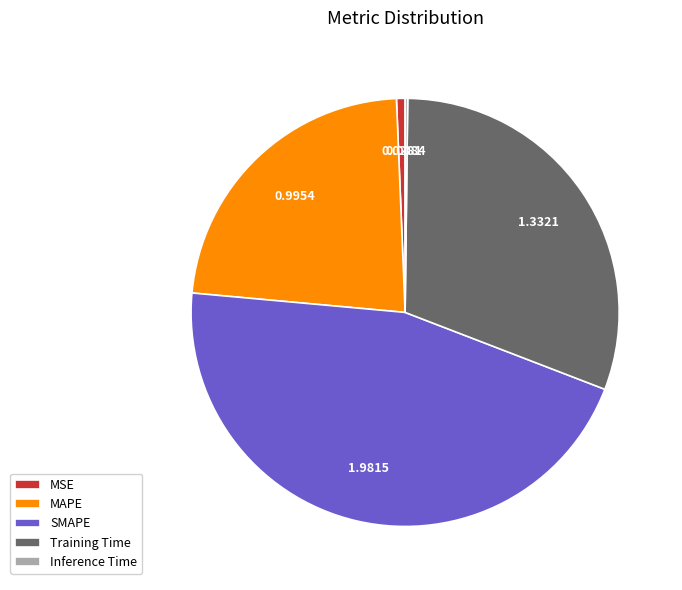

Is the sum of MSE and MAPE greater than half?

No